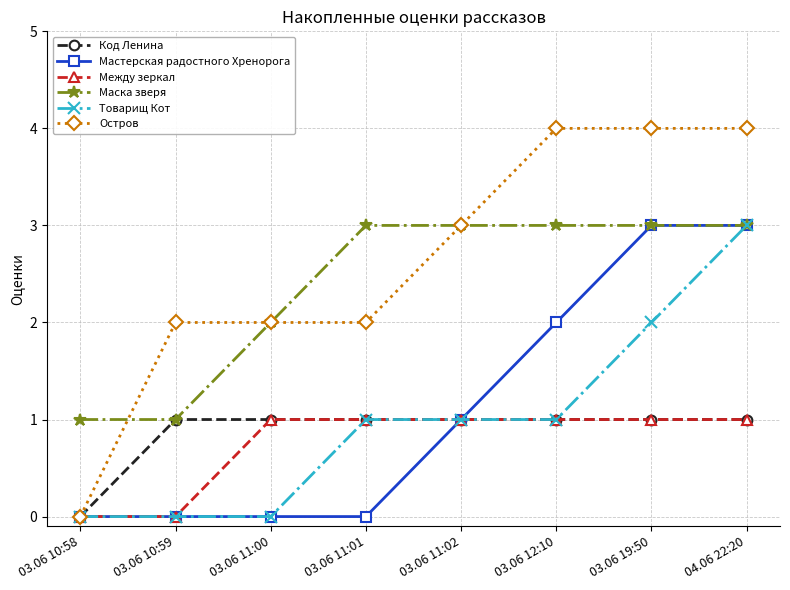

How many lines are shown in the chart?

6